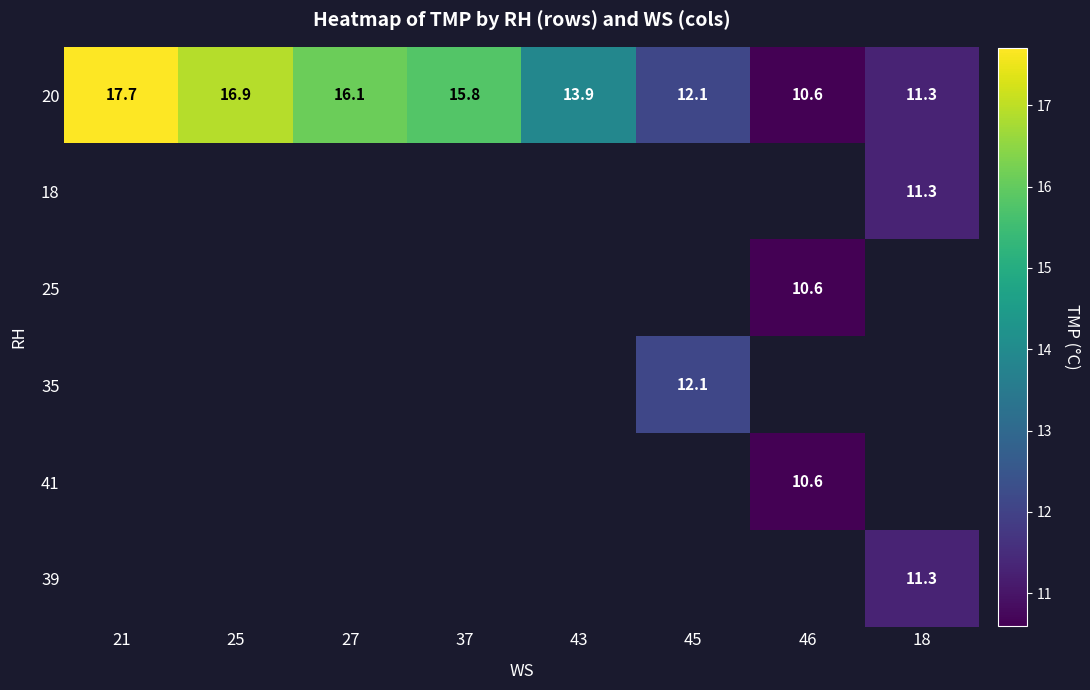

What is the sum of the 20 values at 25 and 27?

33.0